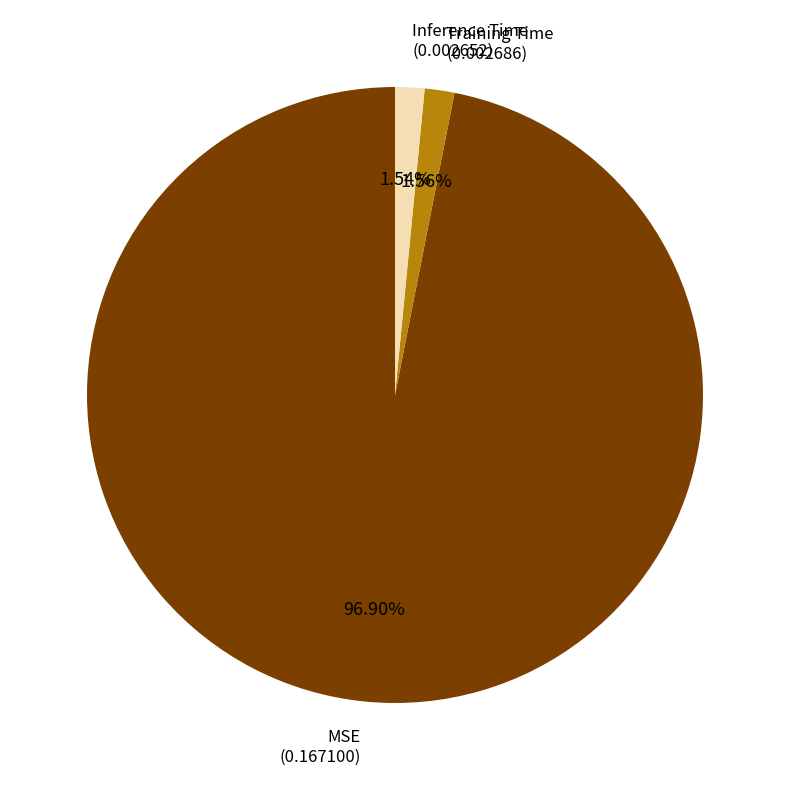

Does any single category account for the majority?

Yes